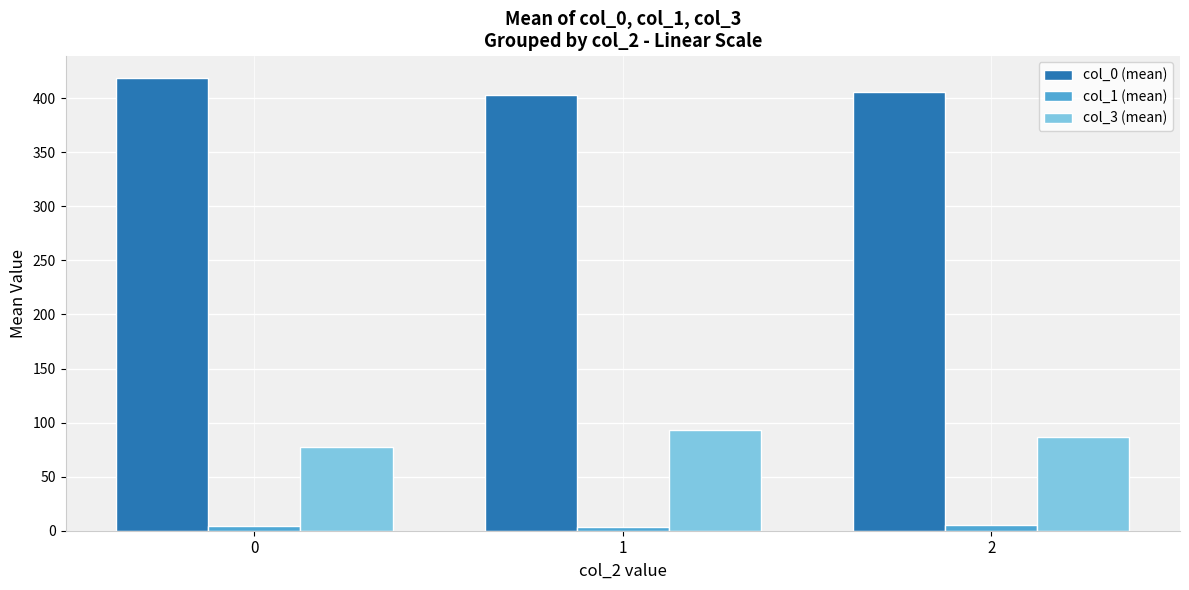

What is the difference between the maximum and minimum values in the col_3 (mean) series?

15.9